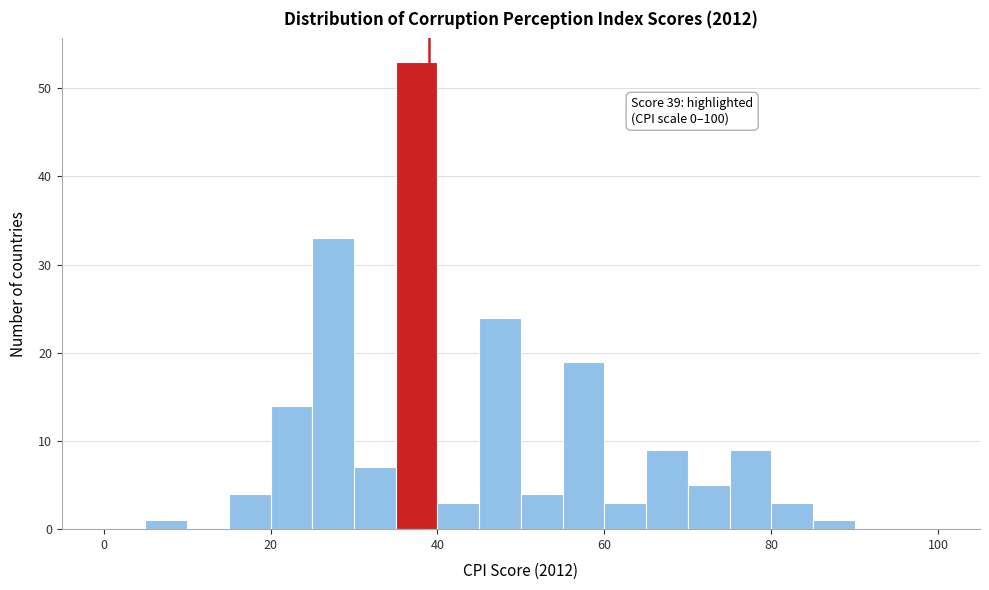

Around what value on the x-axis is the tallest bar? Give the approximate position of its centre, as read against the axis.

38